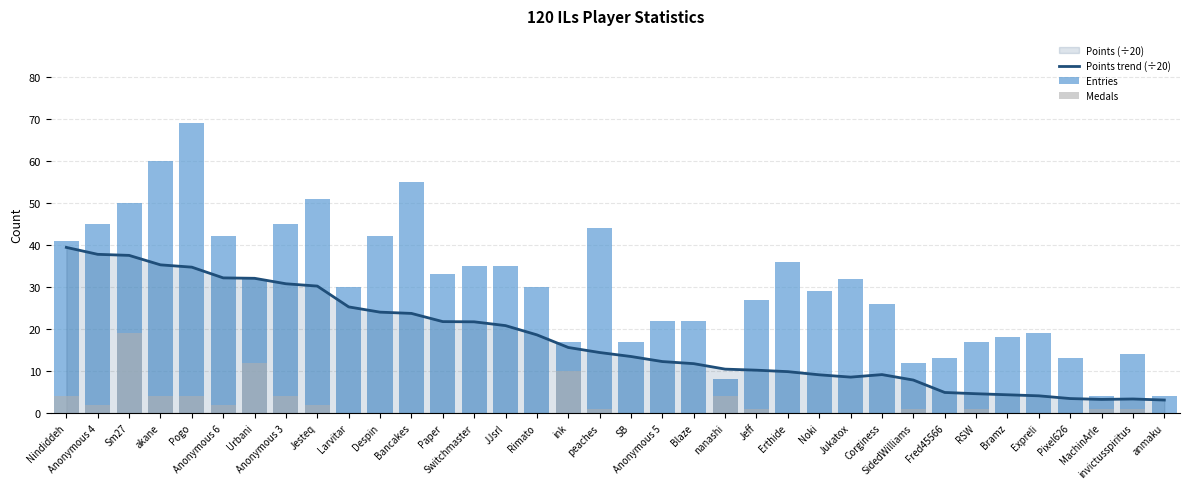

Rank the series at Larvitar from highest to lowest value.

Entries, Points trend (÷20), Medals